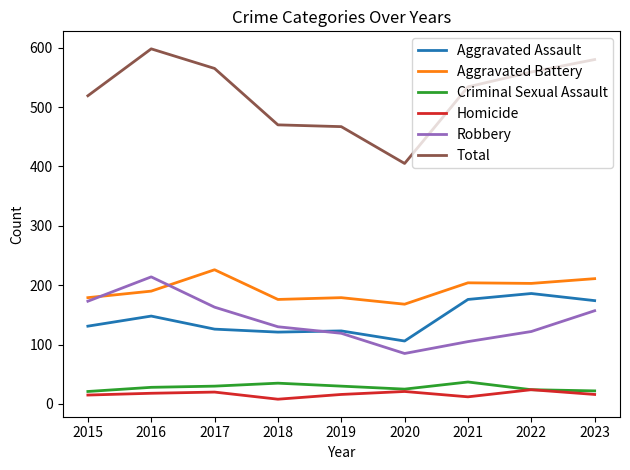

At which category is the sum across all series the highest?

2016